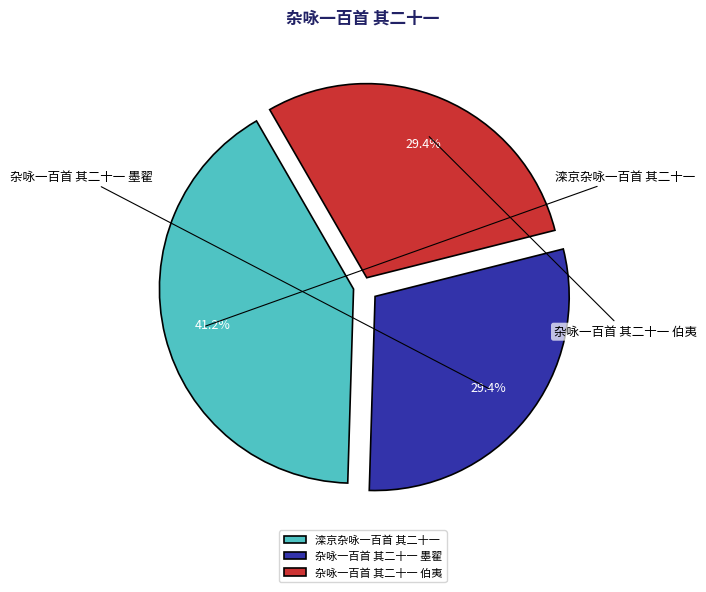

Count the number of slices in the pie.

3